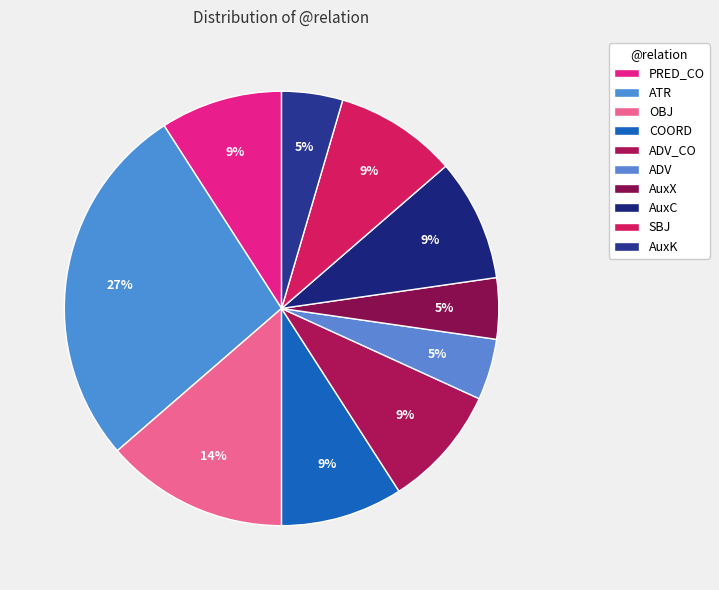

How many segments does this pie chart have?

10